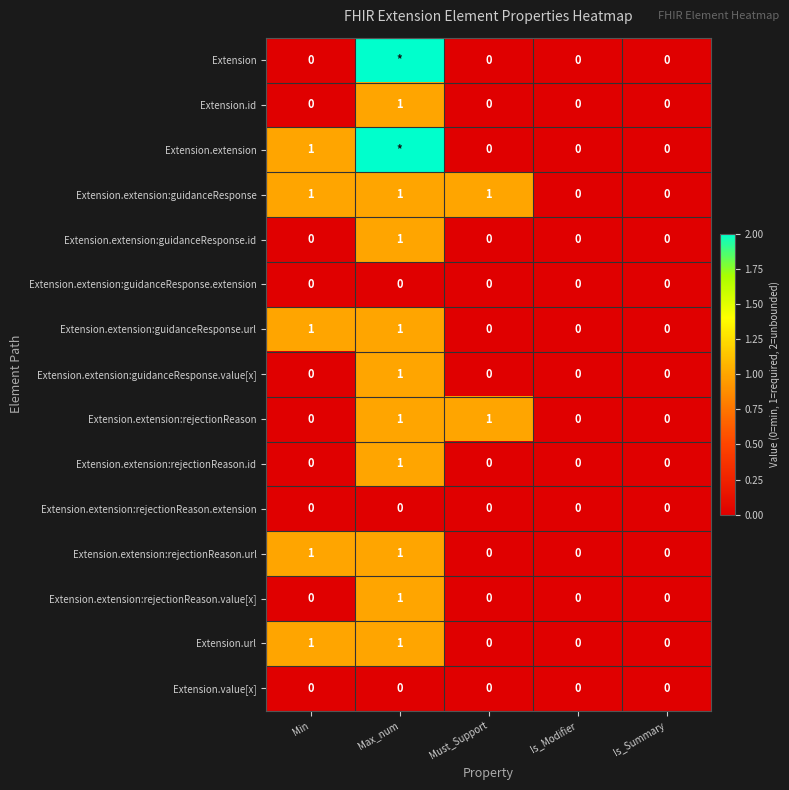

How many Extension.url values are between 0 and 1?

5